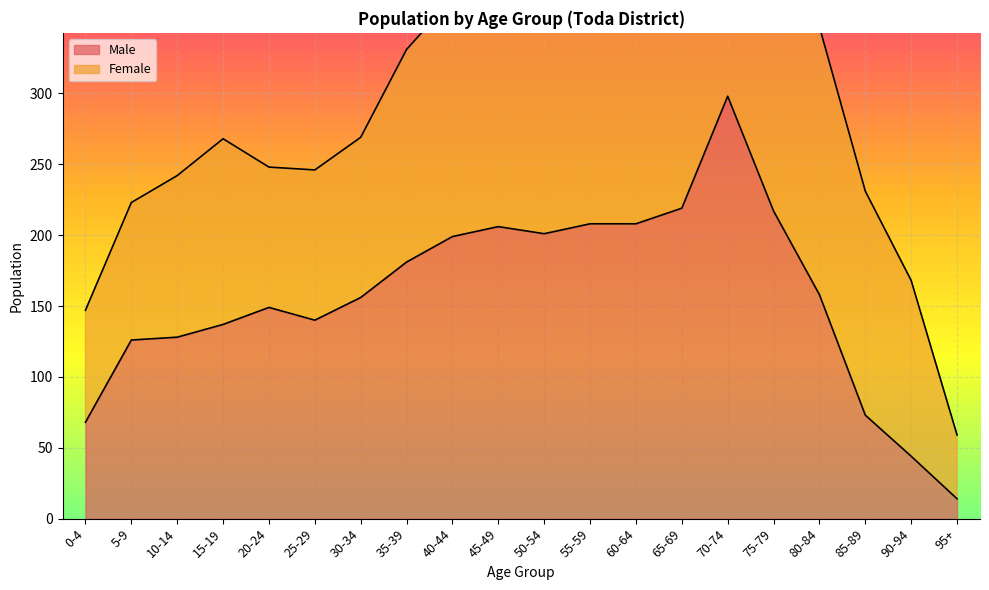

True or false: there are more than 1 points higher than both neighbors.

True